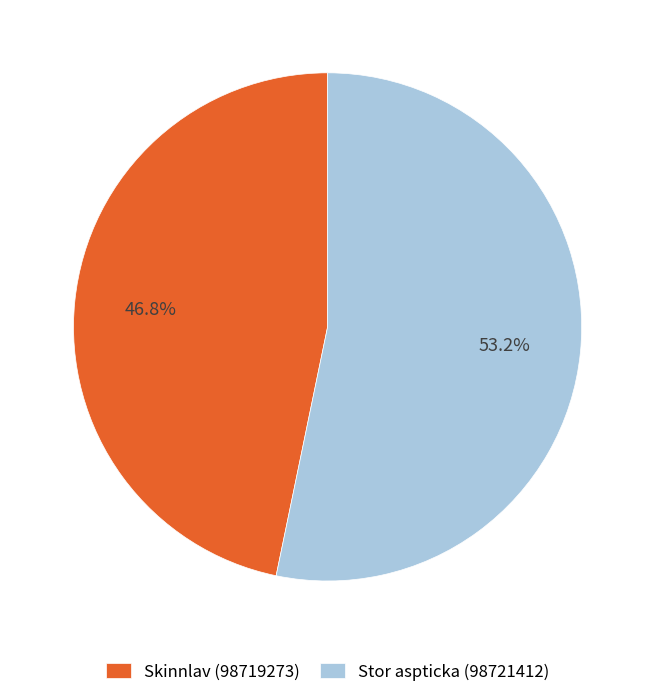

Combined, what portion of the pie is Skinnlav (98719273) and Stor aspticka (98721412)?

100.0%